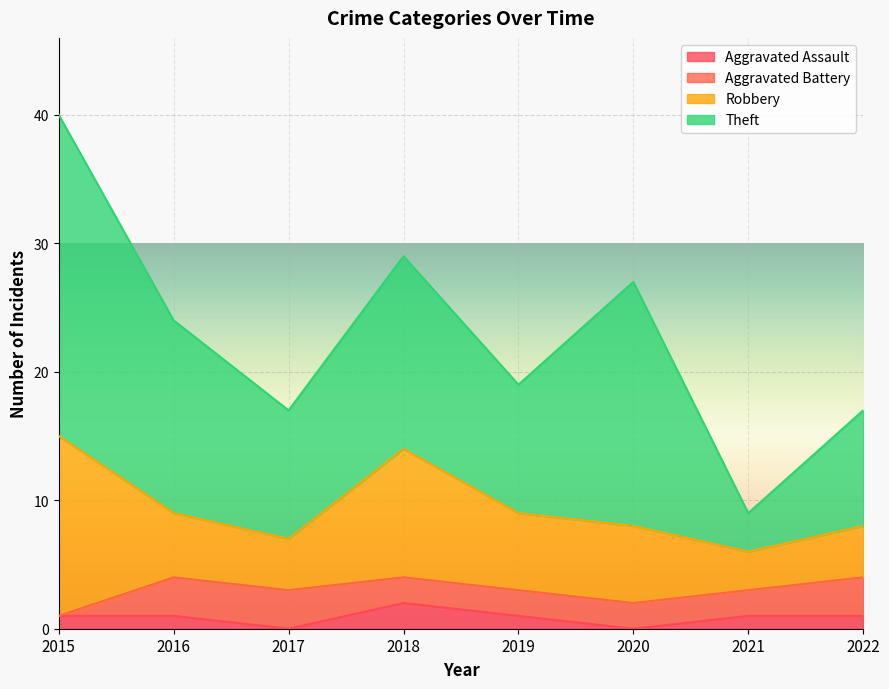

How many lines are shown in the chart?

4